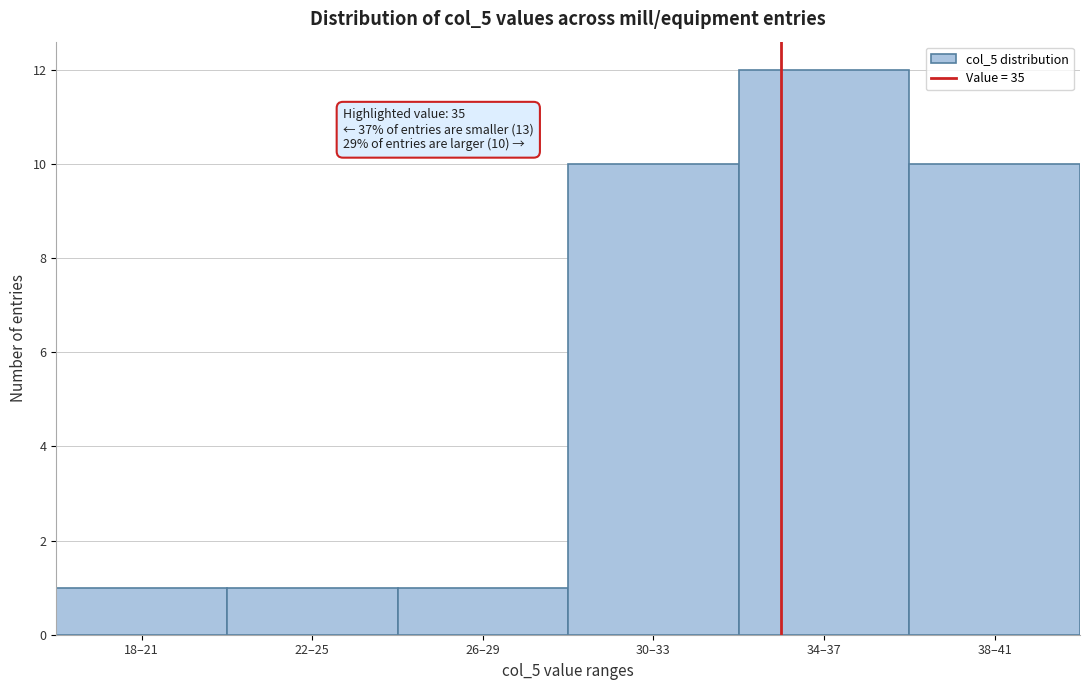

Reading right to left, what are all the values shown in this chart?

10	12	10	1	1	1